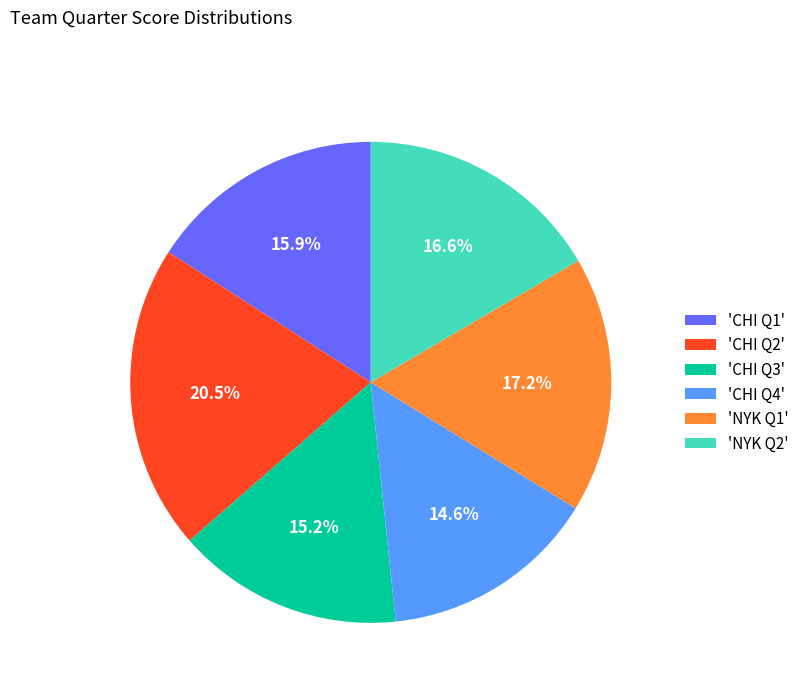

Rank the categories by value from highest to lowest.

'CHI Q2', 'NYK Q1', 'NYK Q2', 'CHI Q1', 'CHI Q3', 'CHI Q4'